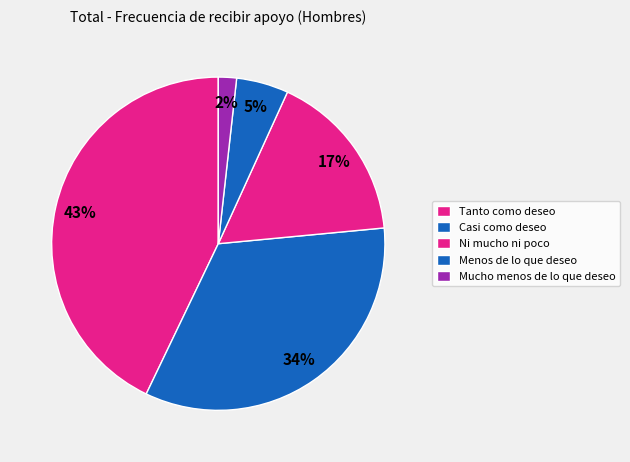

How many slices are in this pie chart?

5